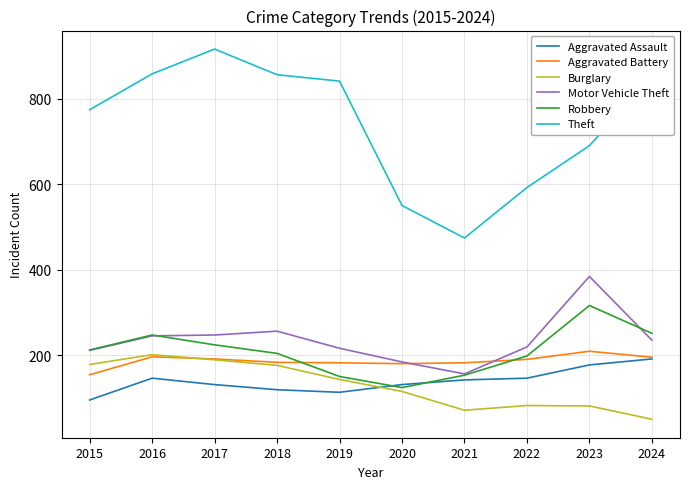

Is it true that Burglary equals 62 at 2019?

False